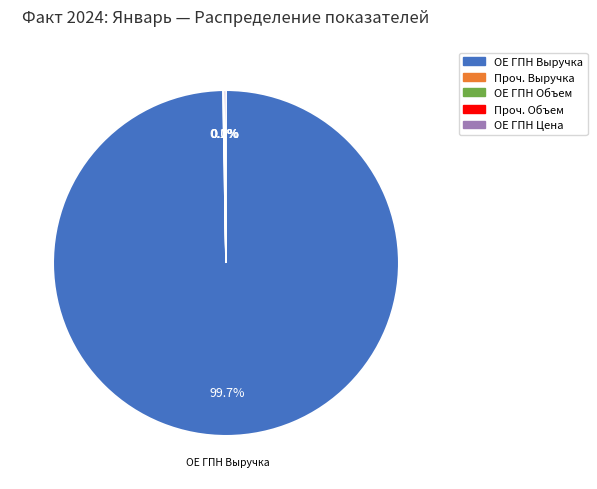

Does any single category account for the majority?

Yes